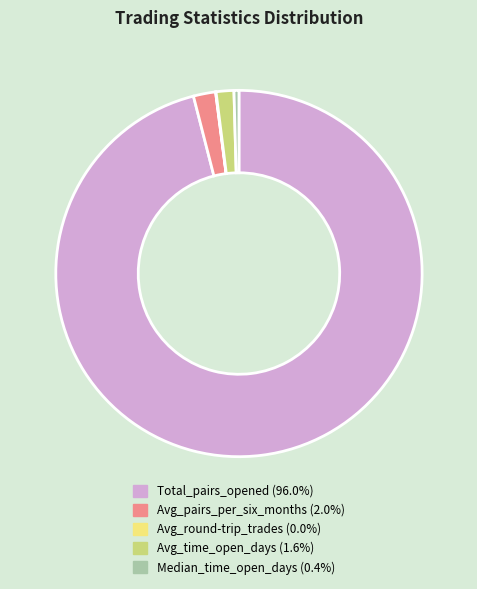

Which has a higher value, Median_time_open_days or Avg_pairs_per_six_months?

Avg_pairs_per_six_months